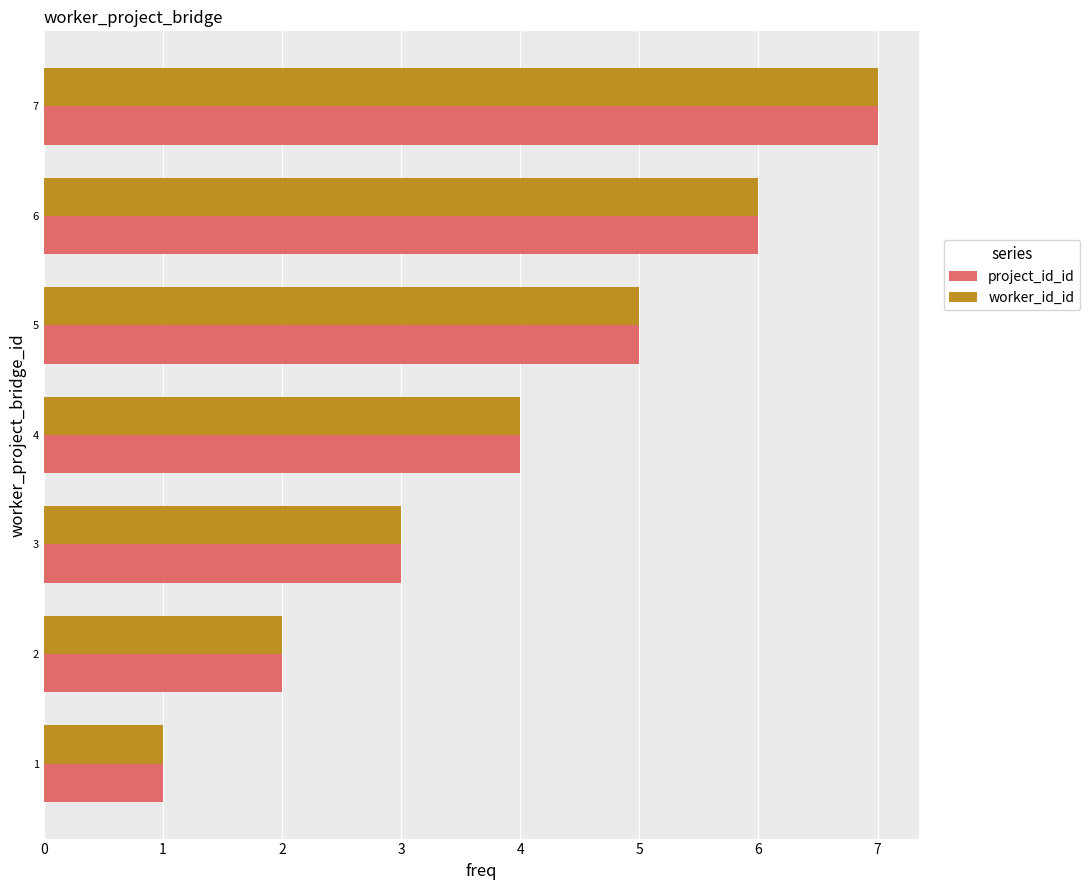

What is the highest value of the project_id_id series?

7